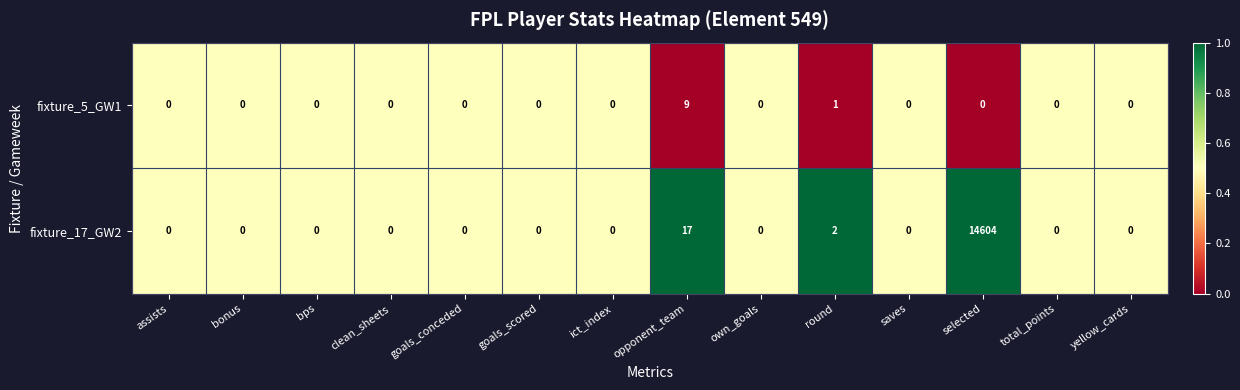

Where is fixture_5_GW1 nearest to the value 4?

round